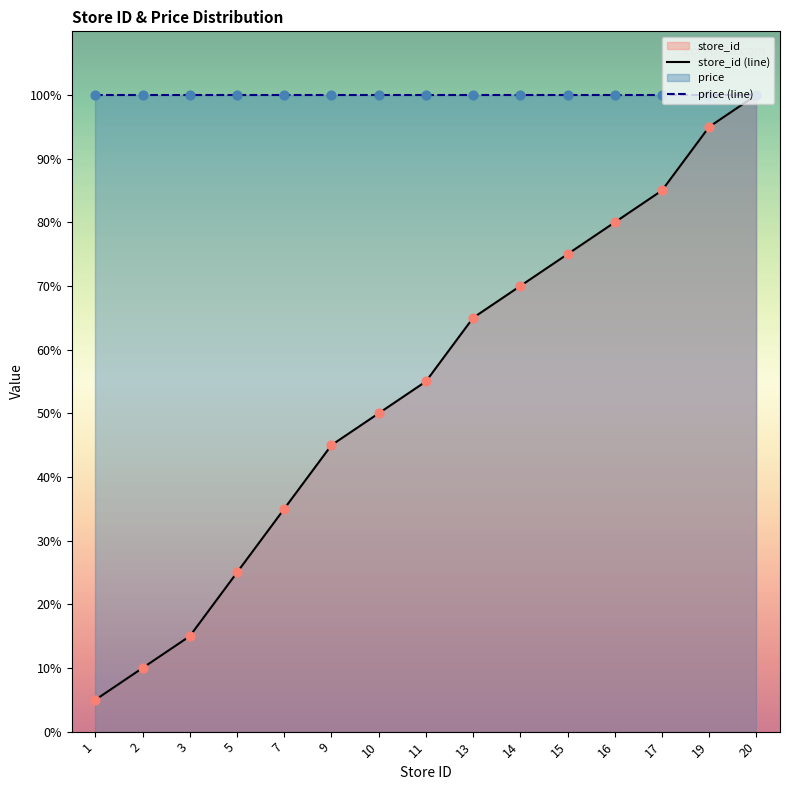

What is the change in value from 5 to 9?

+20.0